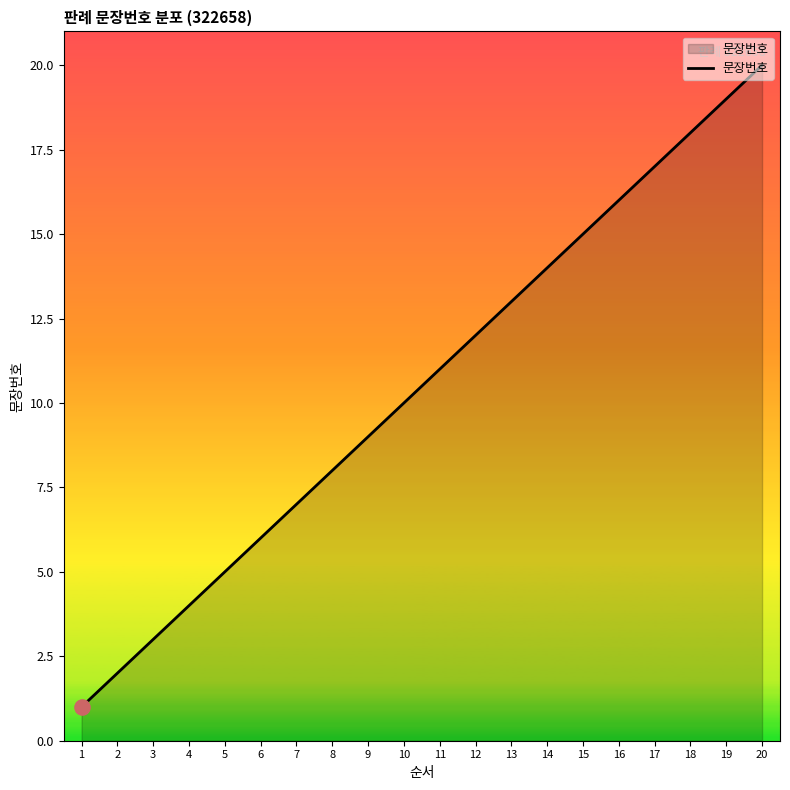

What is the change in value from 2 to 13?

+11